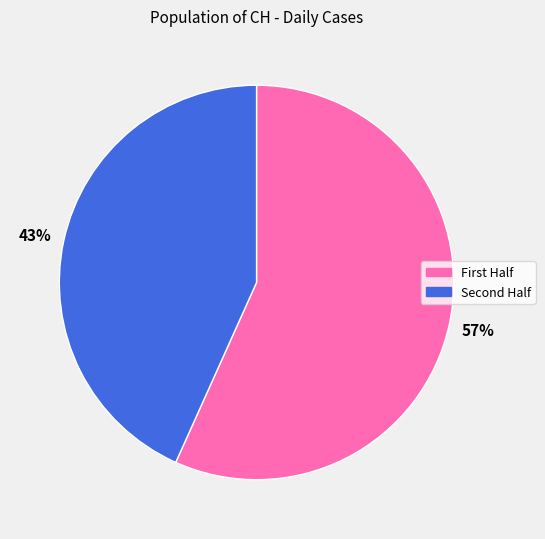

To the nearest percent, what is the average slice percentage?

50%